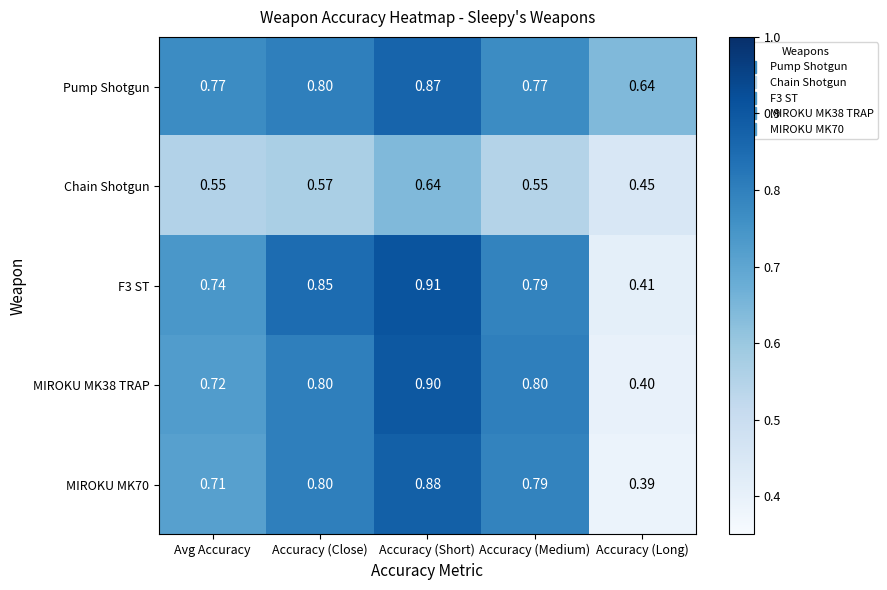

At which label does MIROKU MK70 reach its minimum?

Accuracy (Long)